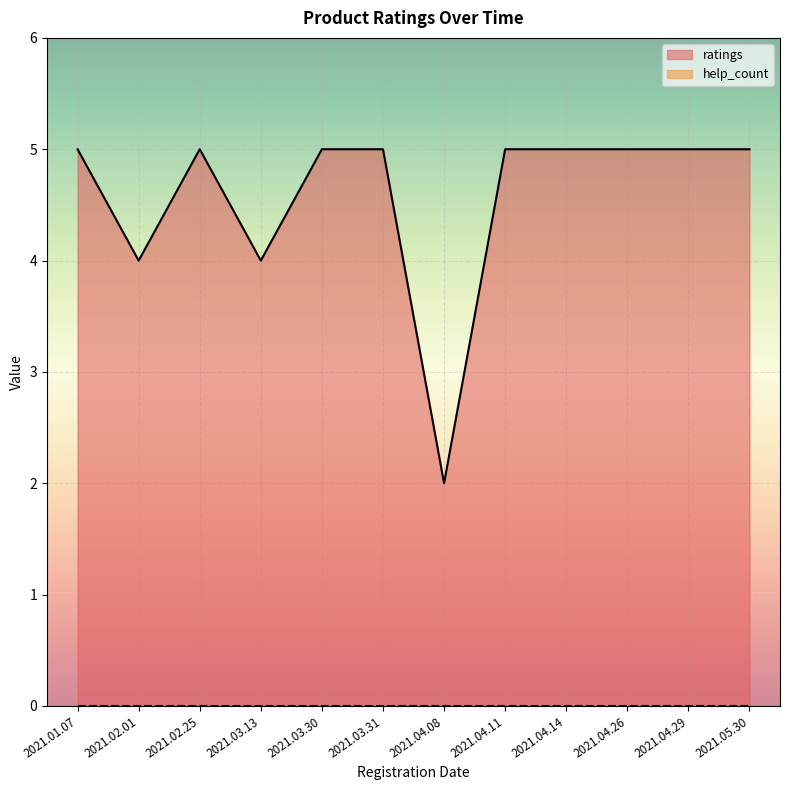

What is the maximum value shown in the chart?

5